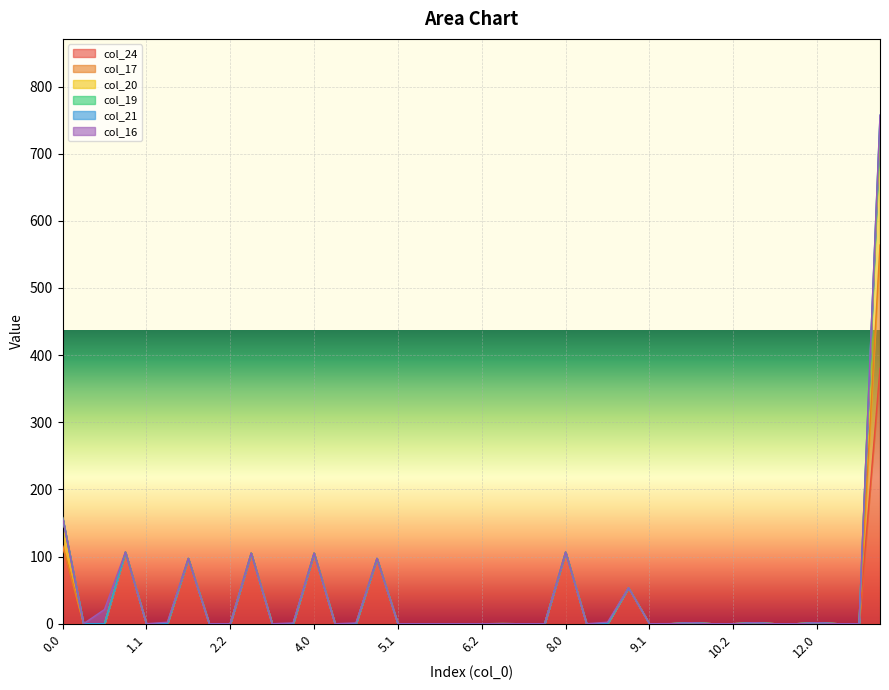

How many values in the col_17 series exceed 0?

1